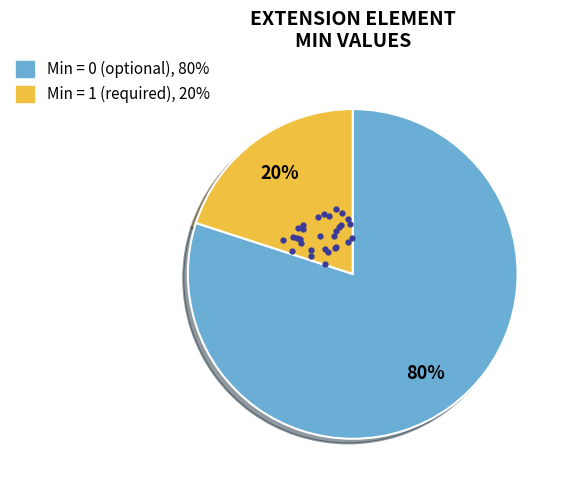

Does any single category account for the majority?

Yes